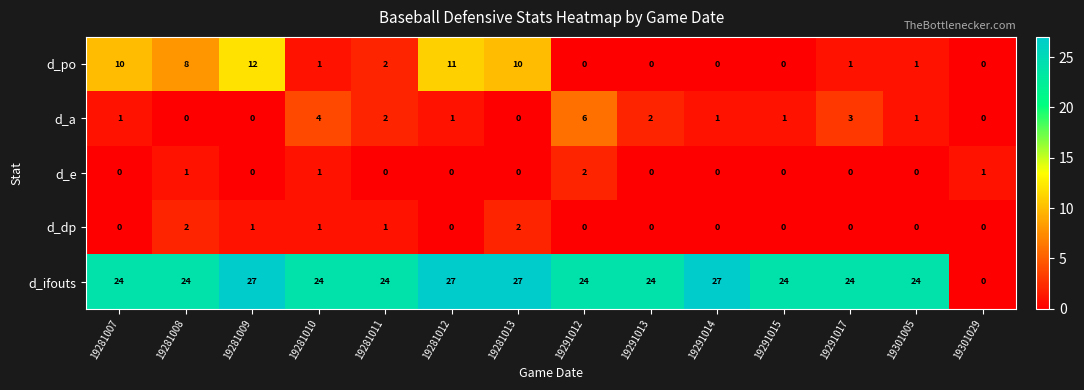

True or false: d_ifouts has a value of 13 at 19281009.

False